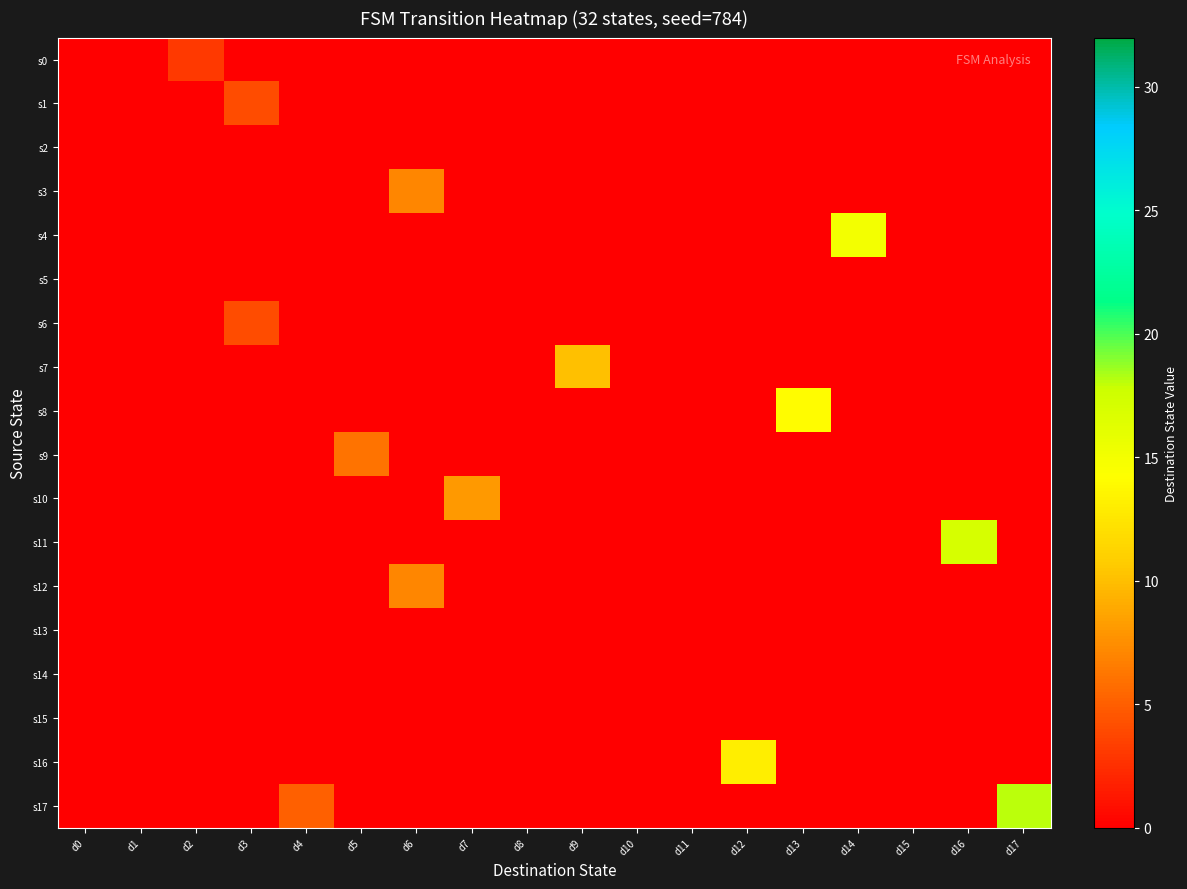

Which series has the widest spread of values?

s17